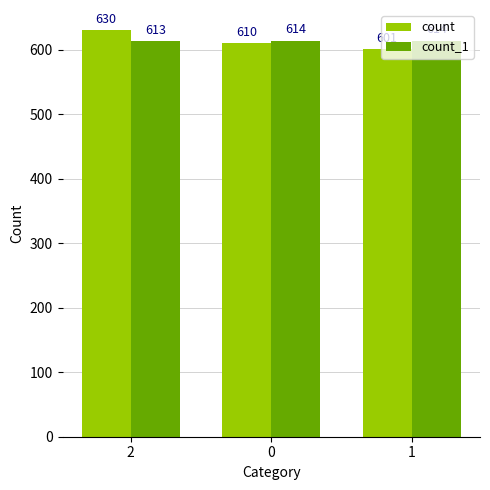

At which category is the sum across all series the highest?

2